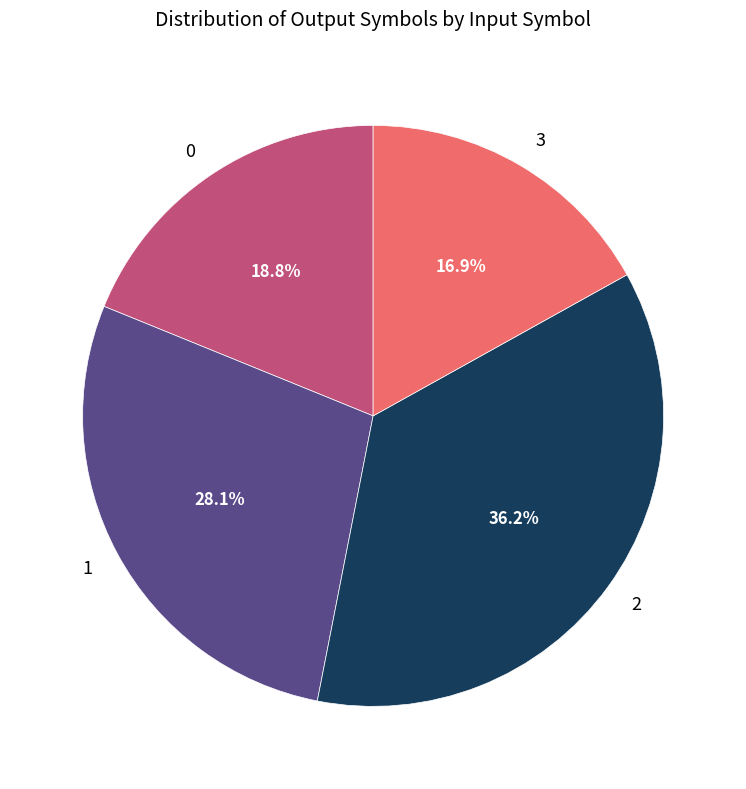

What percentage do 0 and 1 together represent?

46.9%